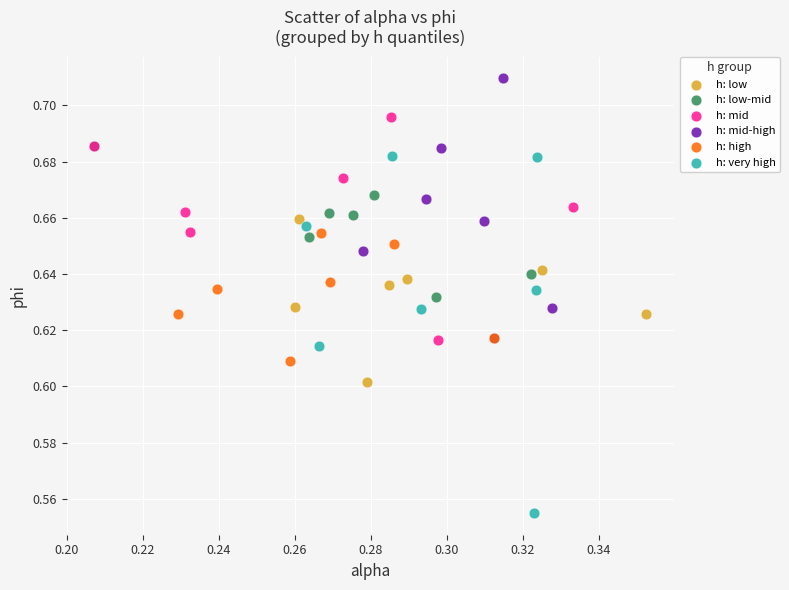

Which series has the largest Y range (max minus min)?

h: very high